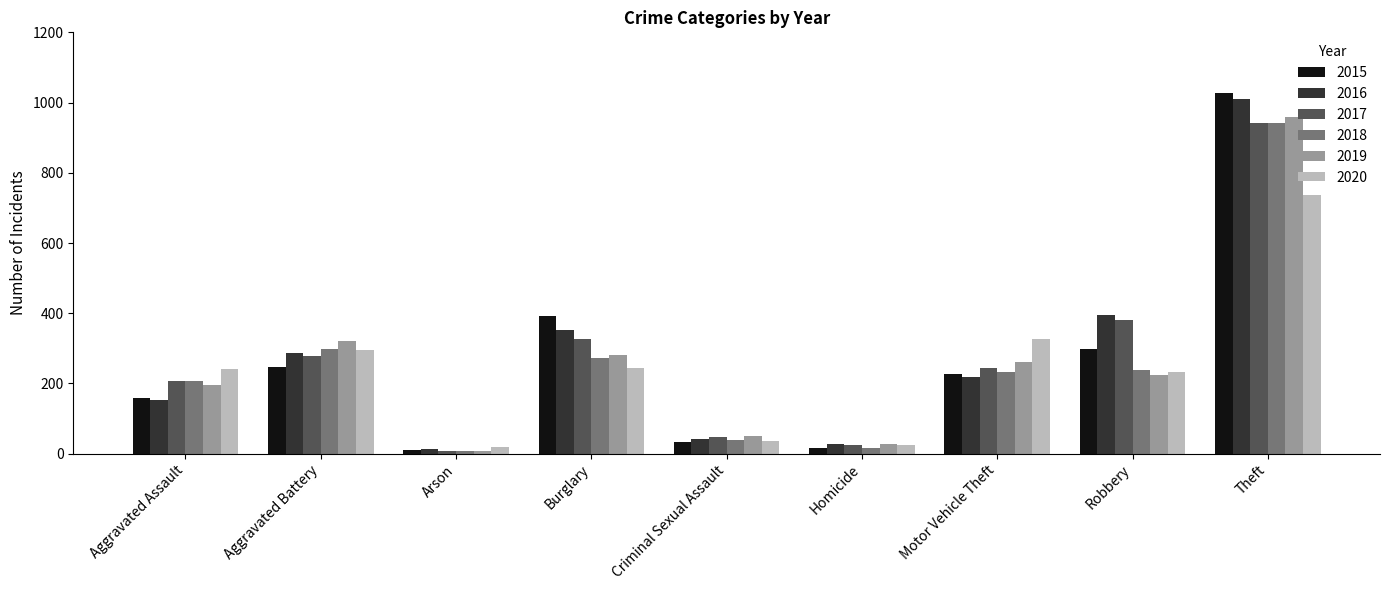

Is the value of 2018 at Burglary greater than the value of 2019 at Aggravated Assault?

Yes